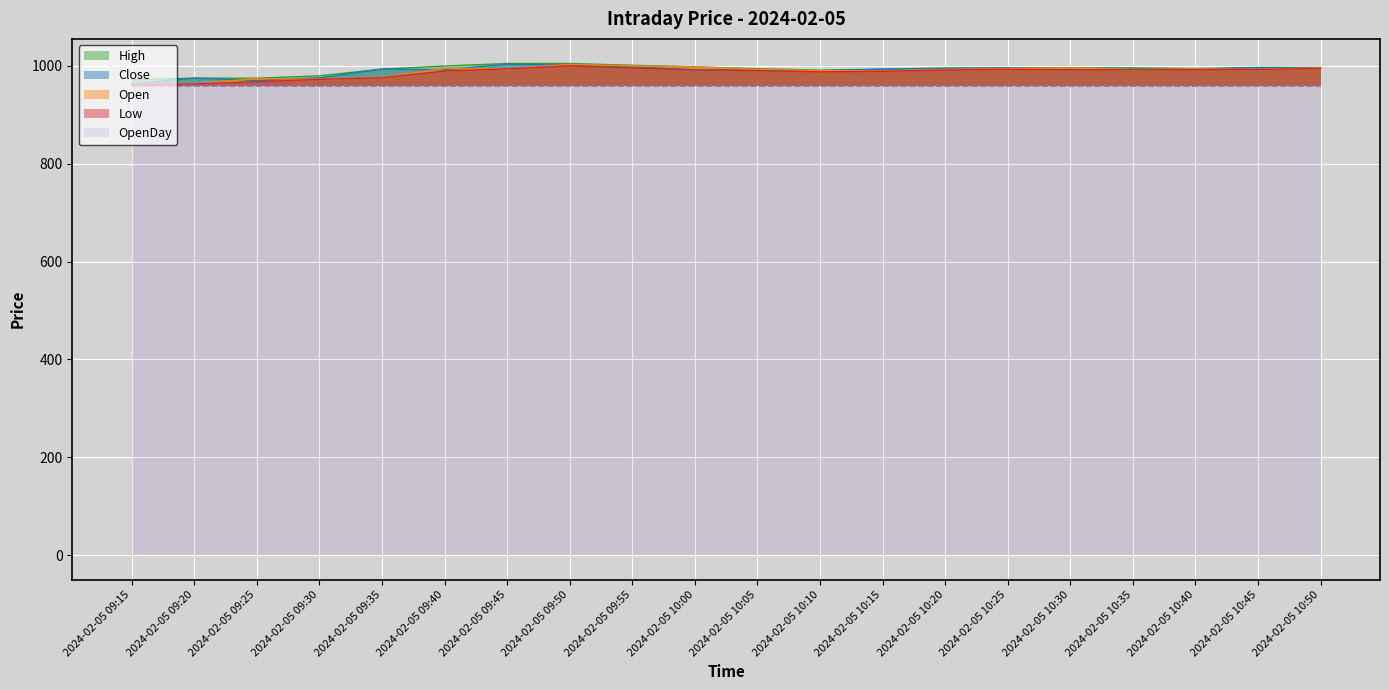

Which series has the largest total across all categories?

High